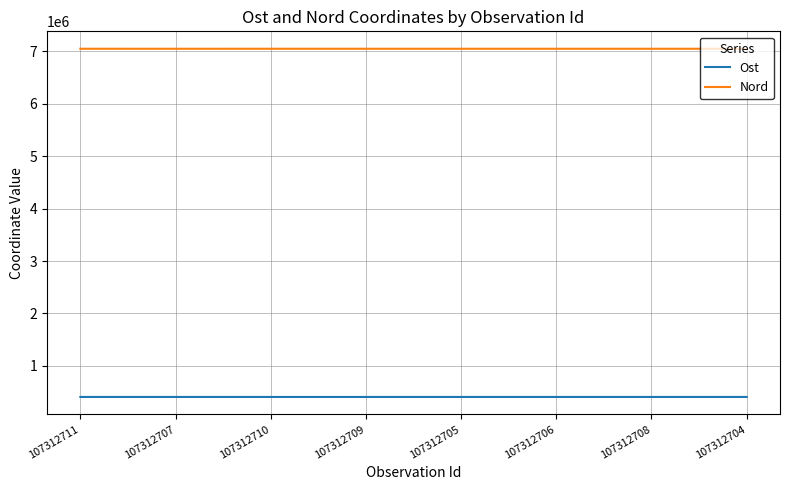

What is the spread (max minus min) of values at 107312706?

6644028.0